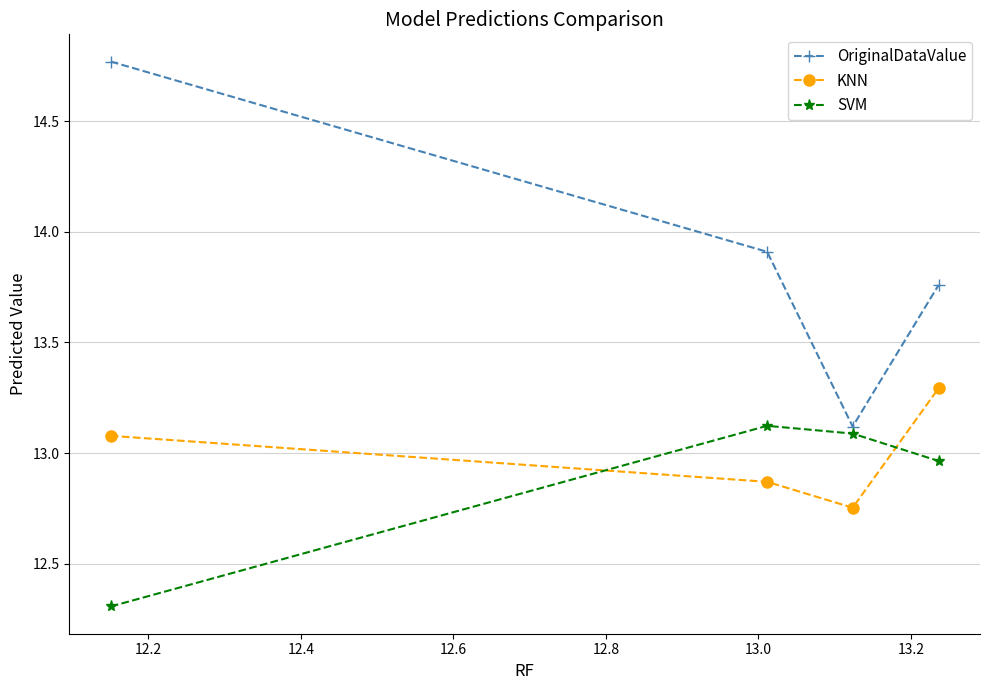

What is the sum of all SVM values?

51.5